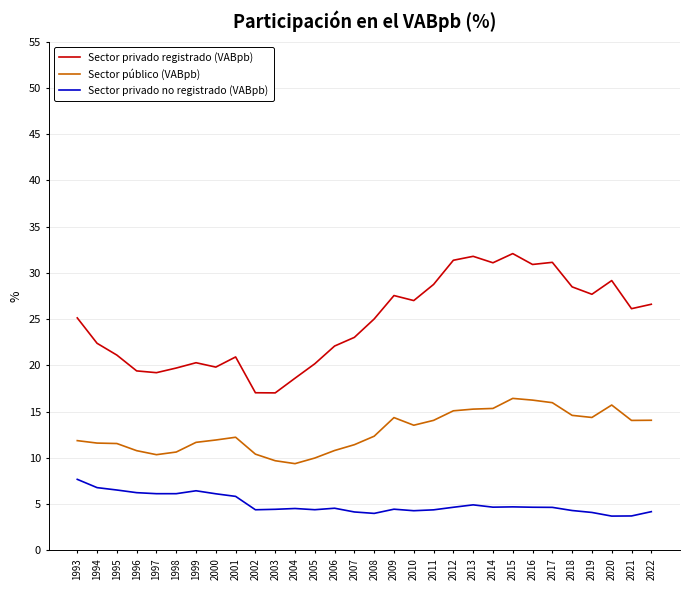

Between 2006 and 2016, which series saw the biggest shift?

Sector privado registrado (VABpb)